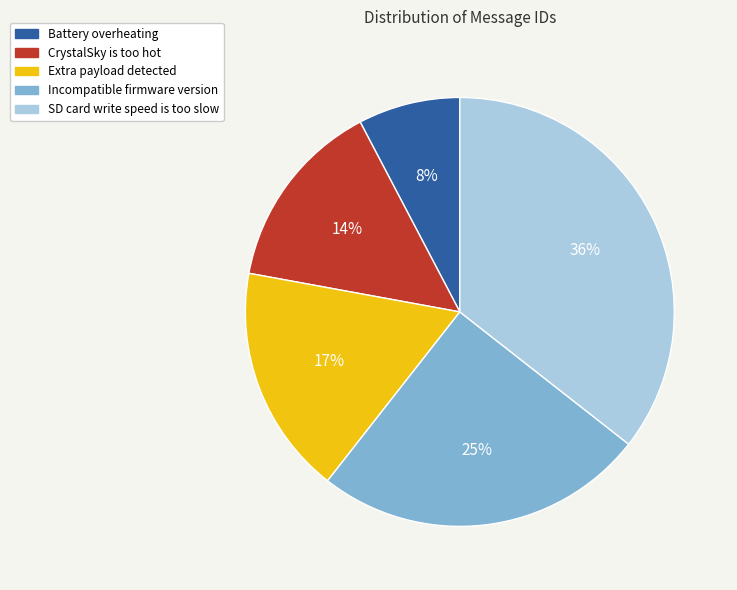

Is the sum of Extra payload detected and SD card write speed is too slow greater than half?

Yes